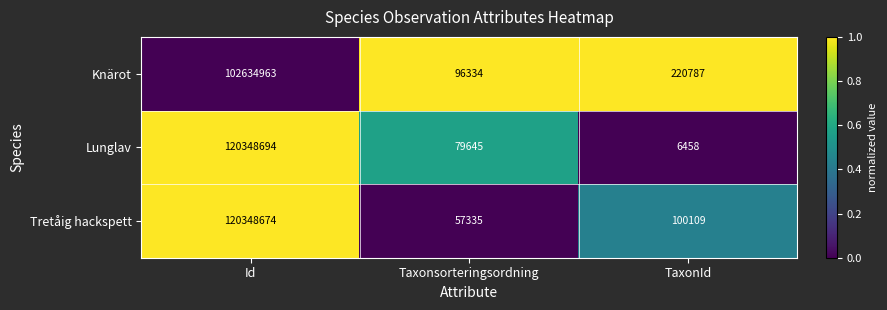

What is the average value of the Knärot series?

34317361